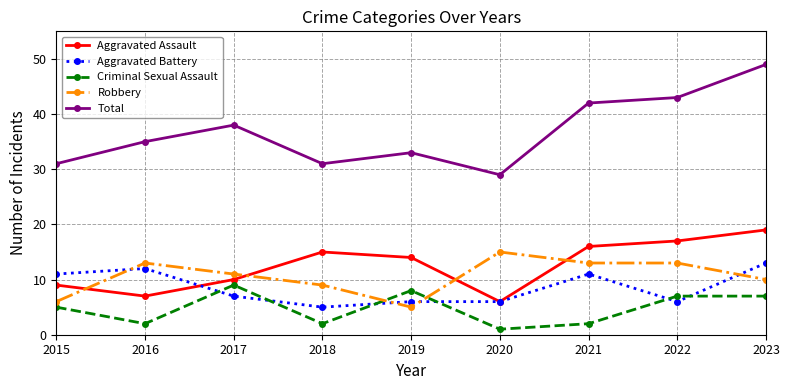

Is the value of Robbery at 2016 greater than the value of Aggravated Battery at 2016?

Yes